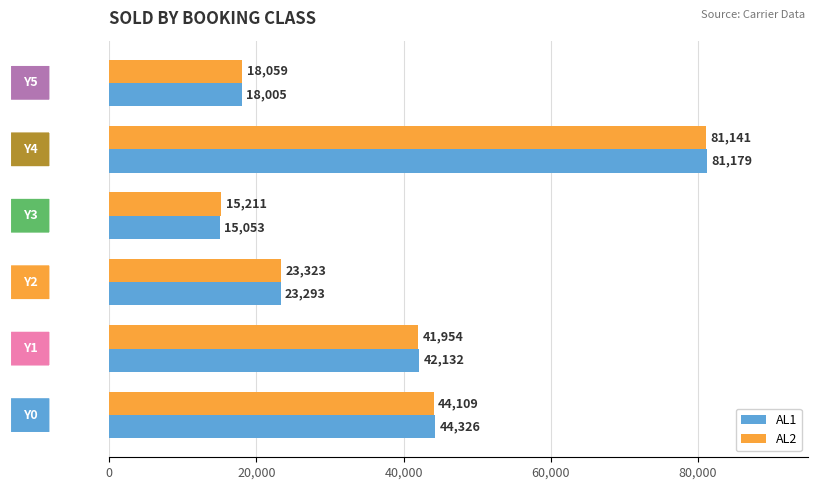

Which series has the widest spread of values?

AL1